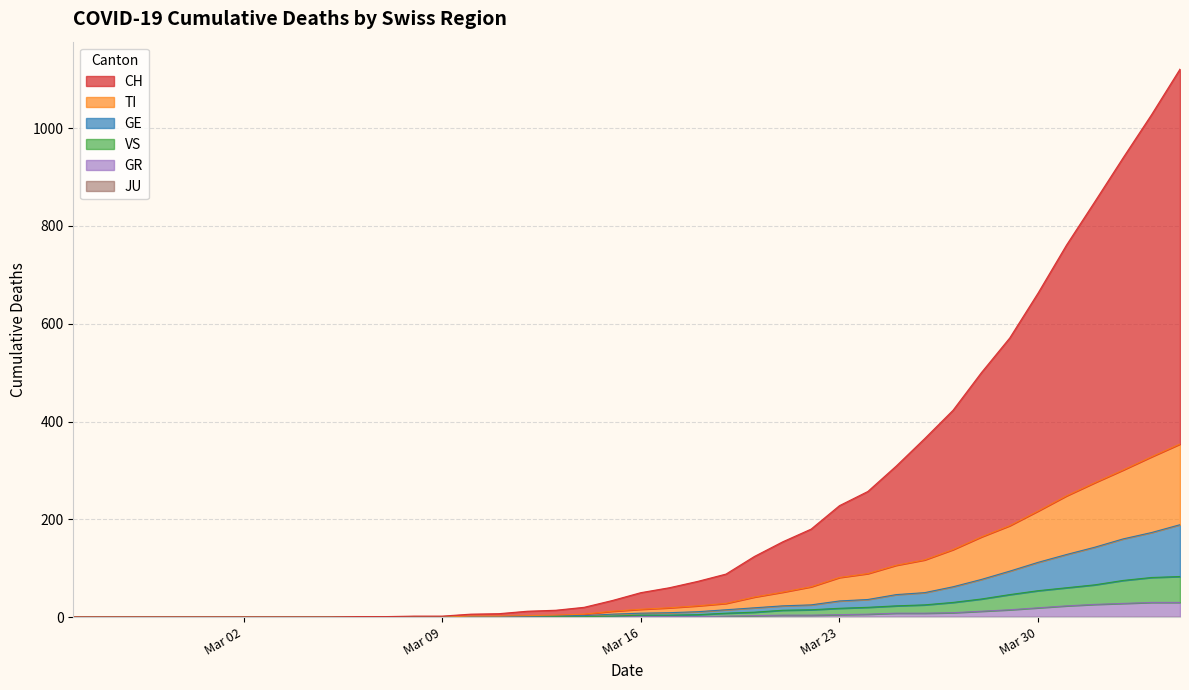

Does the chart have visible grid lines?

Yes